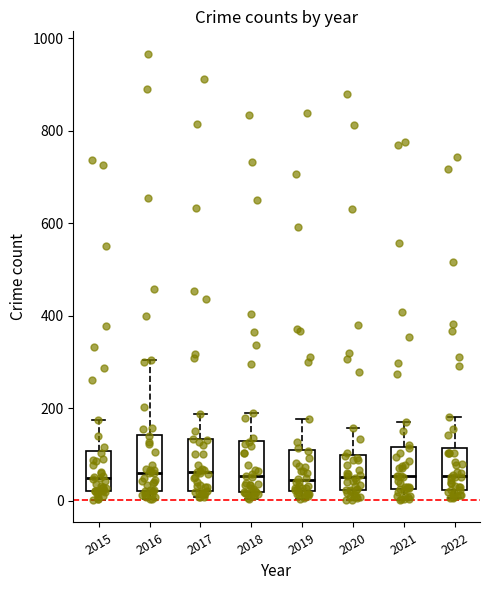

Reading left to right, read every box against the y-axis: the position of its median line, the range the box covers, and the ends of its whiskers. The values are not printed on the chart, so give them approximately, as read against the axis.

2015: median 40, box 20 to 100, whiskers 0 to 180
2016: median 60, box 20 to 140, whiskers 0 to 300
2017: median 60, box 20 to 140, whiskers 0 to 180
2018: median 60, box 20 to 120, whiskers 0 to 180
2019: median 40, box 20 to 100, whiskers 0 to 180
2020: median 60, box 20 to 100, whiskers 0 to 160
2021: median 60, box 20 to 120, whiskers 0 to 180
2022: median 60, box 20 to 120, whiskers 0 to 180